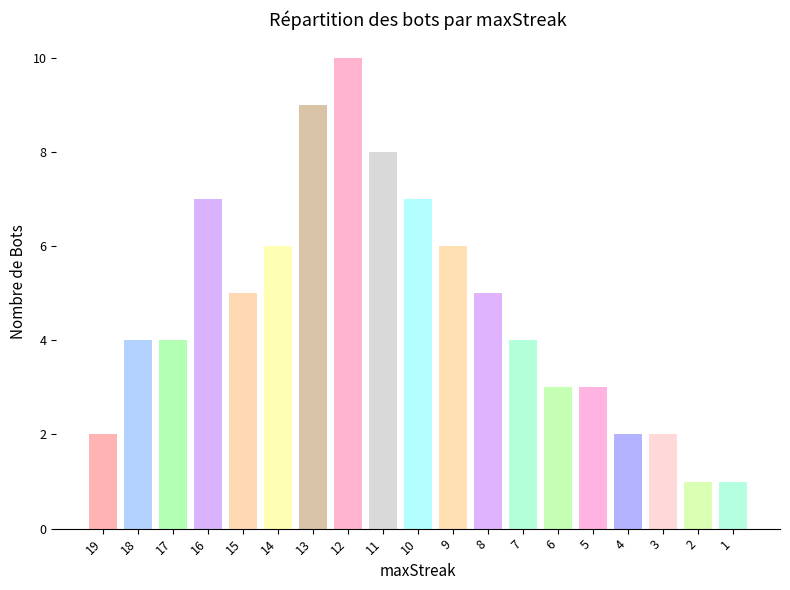

What is the greatest value displayed?

10